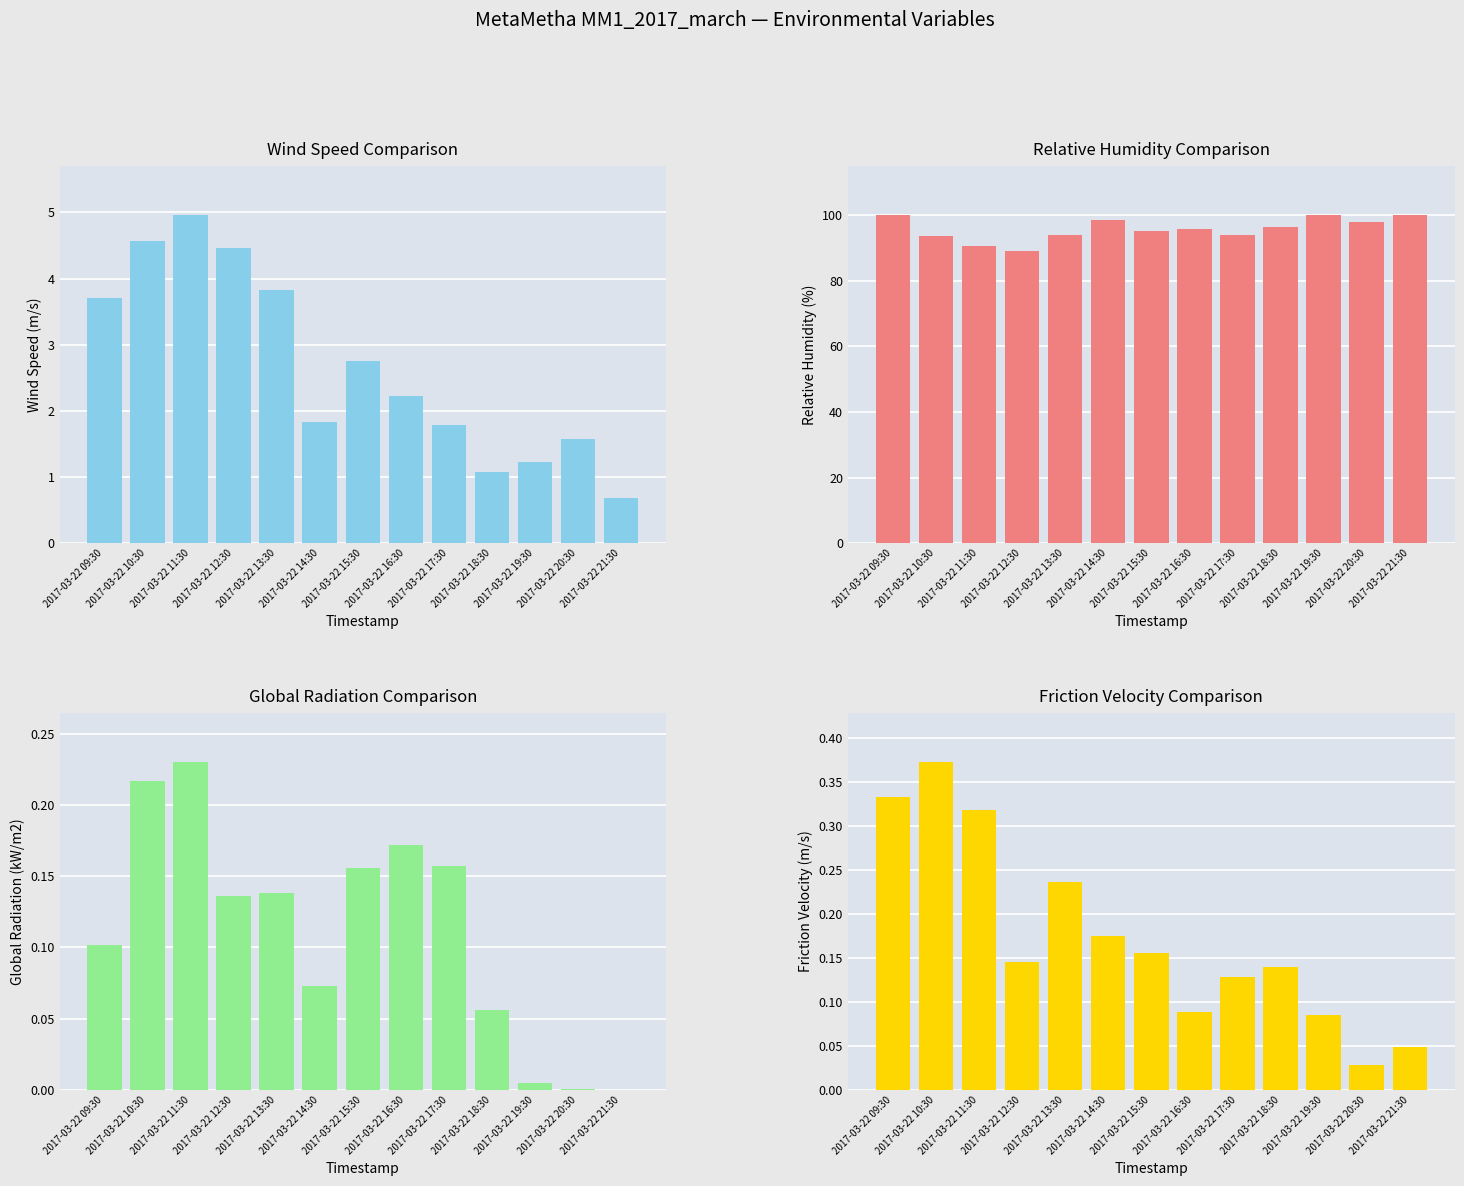

Reading left to right, transcribe all the data shown in this chart.

Wind speed: 2017-03-22 09:30=3.7	2017-03-22 10:30=4.6	2017-03-22 11:30=5.0	2017-03-22 12:30=4.5	2017-03-22 13:30=3.8	2017-03-22 14:30=1.8	2017-03-22 15:30=2.8	2017-03-22 16:30=2.2	2017-03-22 17:30=1.8	2017-03-22 18:30=1.1	2017-03-22 19:30=1.2	2017-03-22 20:30=1.6	2017-03-22 21:30=0.7
Relative humidity: 2017-03-22 09:30=100.0	2017-03-22 10:30=93.6	2017-03-22 11:30=90.5	2017-03-22 12:30=89.2	2017-03-22 13:30=94.1	2017-03-22 14:30=98.4	2017-03-22 15:30=95.3	2017-03-22 16:30=95.7	2017-03-22 17:30=93.9	2017-03-22 18:30=96.4	2017-03-22 19:30=100.0	2017-03-22 20:30=98.0	2017-03-22 21:30=100.0
Global radiation: 2017-03-22 09:30=0.1	2017-03-22 10:30=0.2	2017-03-22 11:30=0.2	2017-03-22 12:30=0.1	2017-03-22 13:30=0.1	2017-03-22 14:30=0.1	2017-03-22 15:30=0.2	2017-03-22 16:30=0.2	2017-03-22 17:30=0.2	2017-03-22 18:30=0.1	2017-03-22 19:30=0.0	2017-03-22 20:30=0.0	2017-03-22 21:30=0.0
Friction velocity: 2017-03-22 09:30=0.3	2017-03-22 10:30=0.4	2017-03-22 11:30=0.3	2017-03-22 12:30=0.1	2017-03-22 13:30=0.2	2017-03-22 14:30=0.2	2017-03-22 15:30=0.2	2017-03-22 16:30=0.1	2017-03-22 17:30=0.1	2017-03-22 18:30=0.1	2017-03-22 19:30=0.1	2017-03-22 20:30=0.0	2017-03-22 21:30=0.0